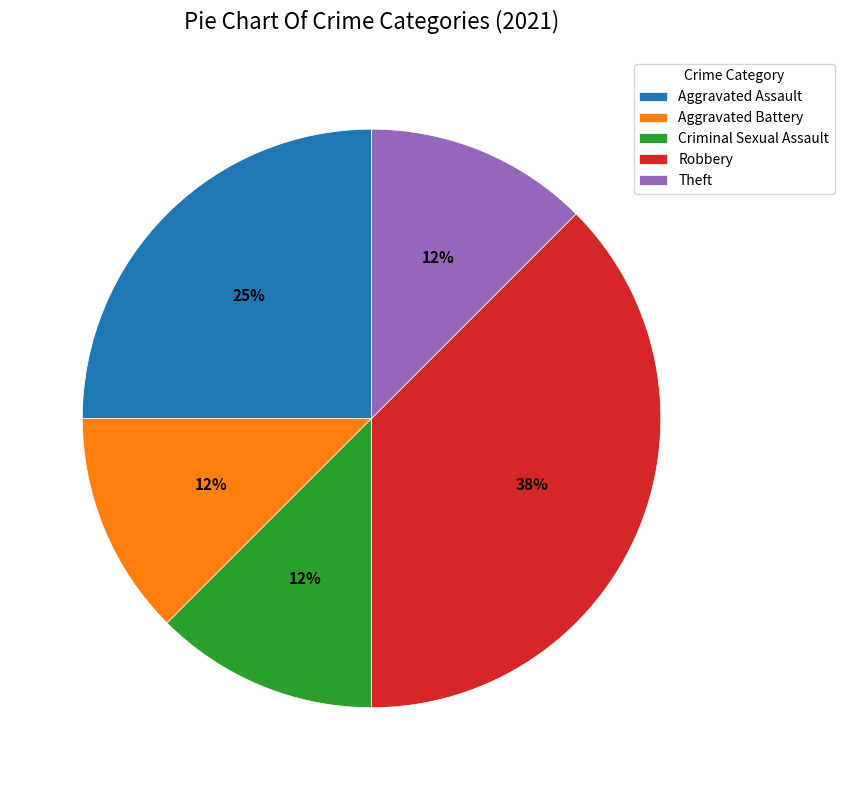

Between Aggravated Assault and Criminal Sexual Assault, which is larger?

Aggravated Assault